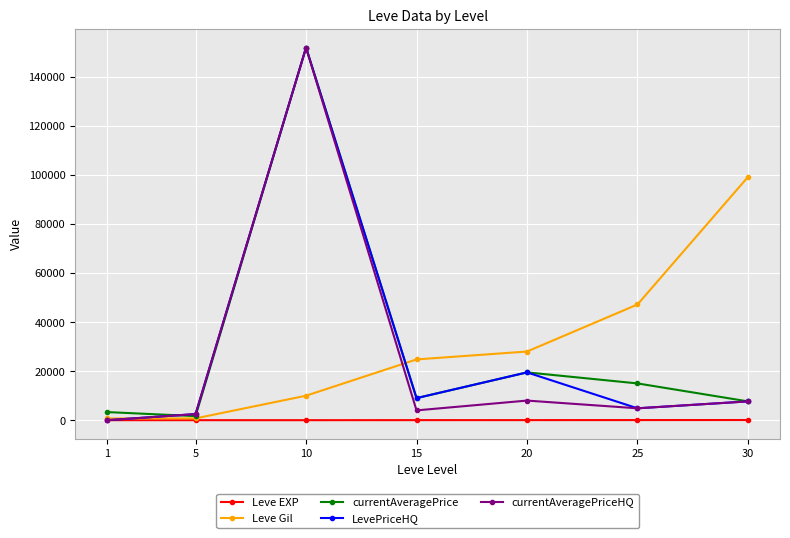

How many distinct data groups are displayed?

5